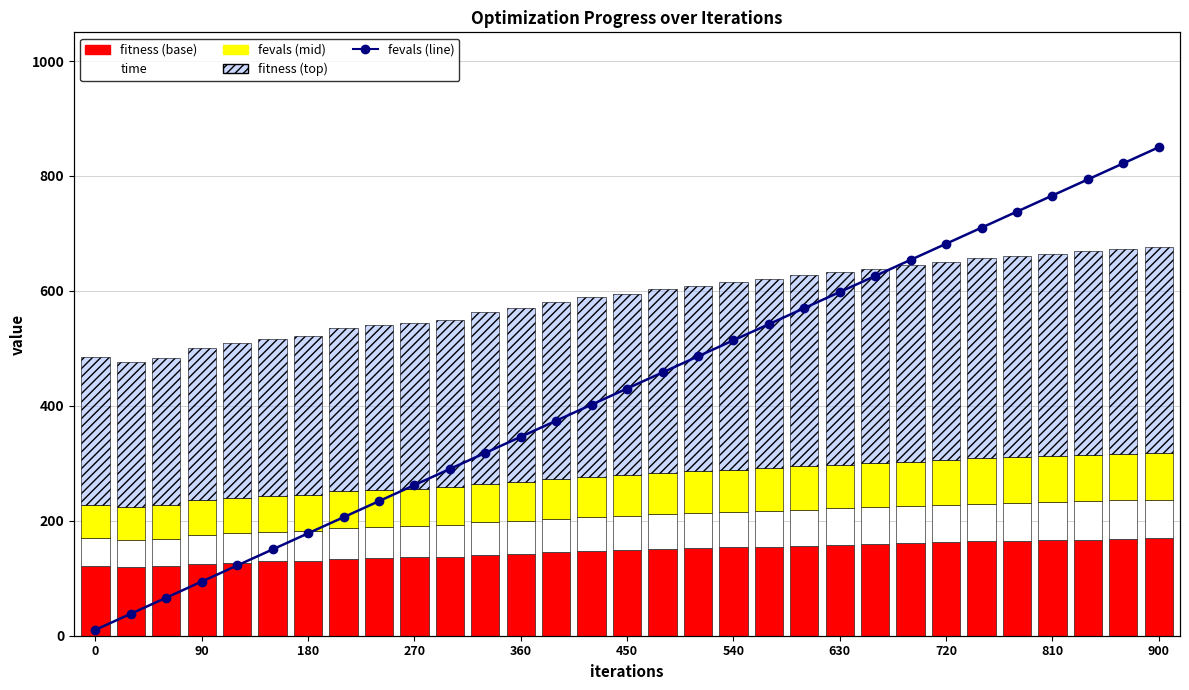

At how many categories does at least one series exceed 262?

28